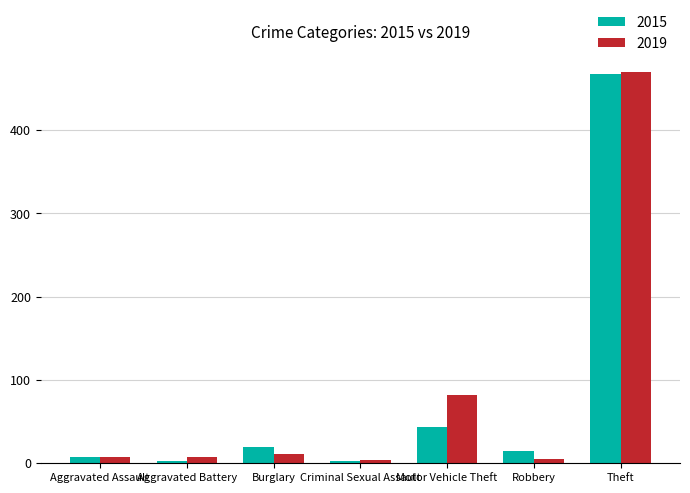

Read the 2019 value at Robbery.

5